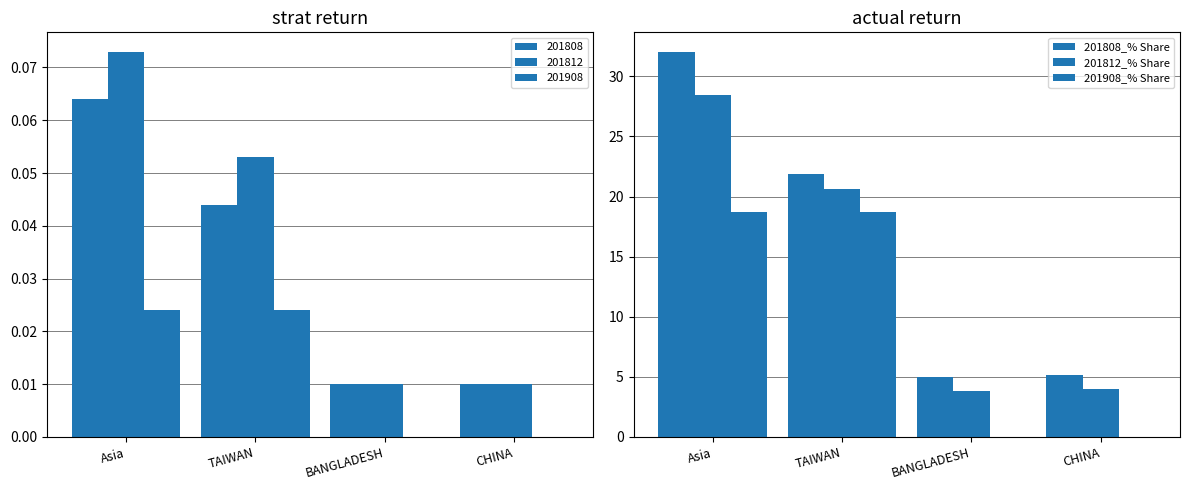

What is the label of the 3rd bar from the left?

BANGLADESH